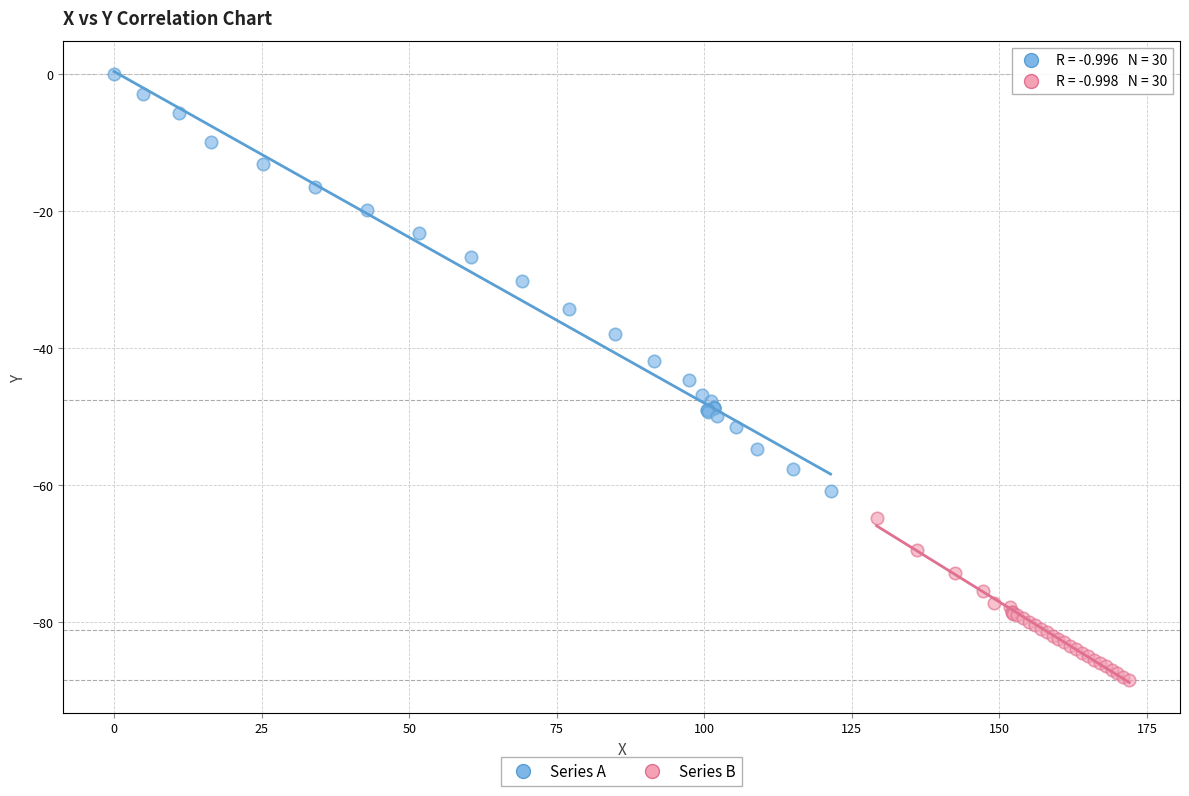

Which series reaches the minimum Y coordinate?

Series B